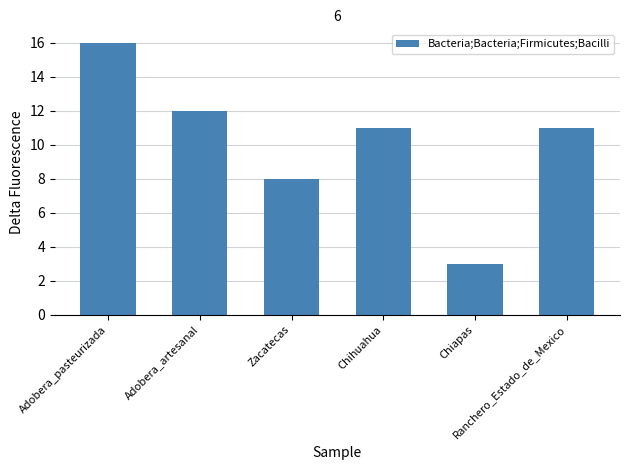

Does the chart contain any negative values?

No